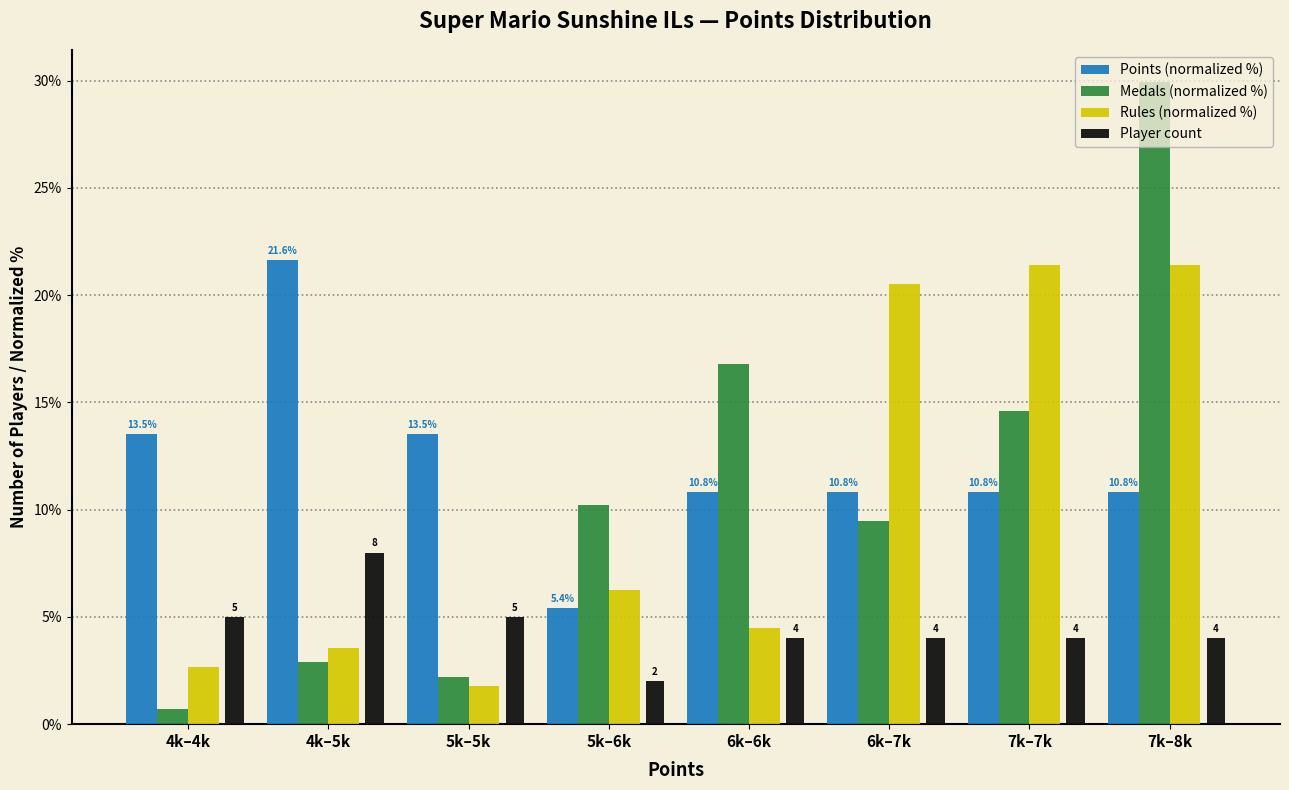

What is the difference between the maximum and minimum values in the Player count series?

6.0